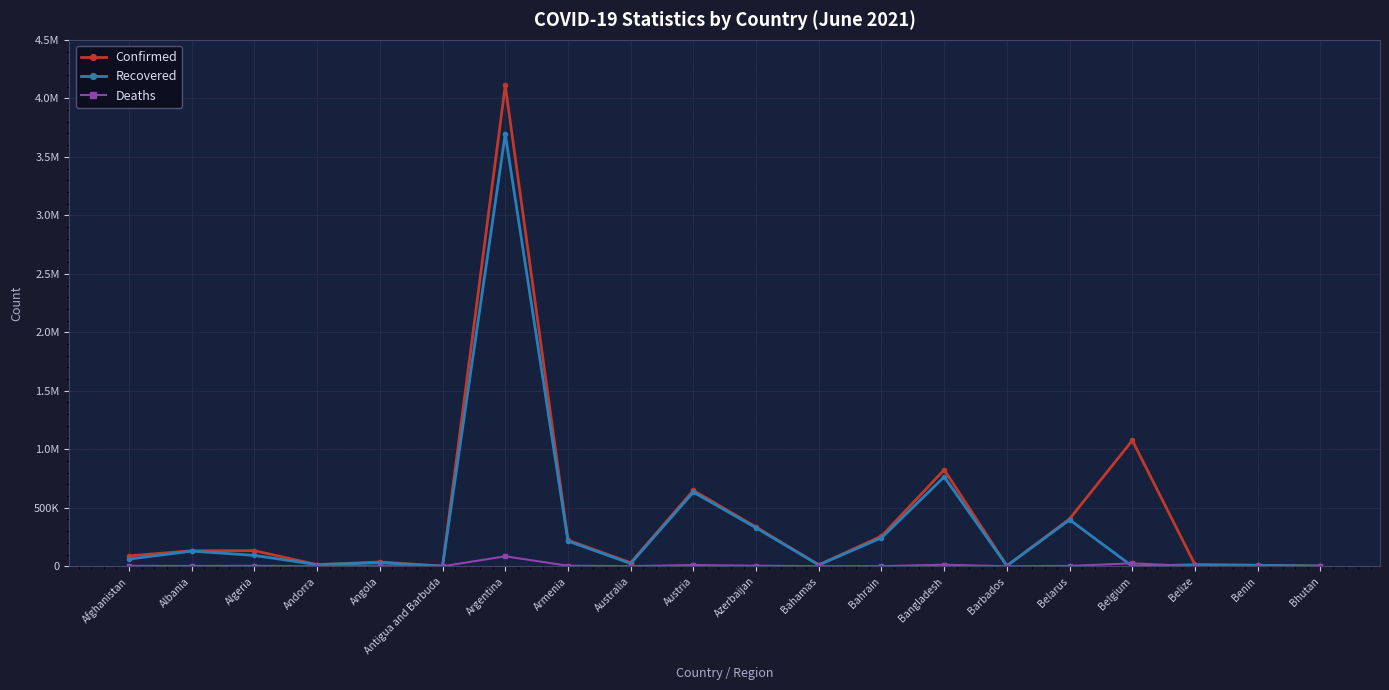

What is the maximum value for Confirmed?

4111147